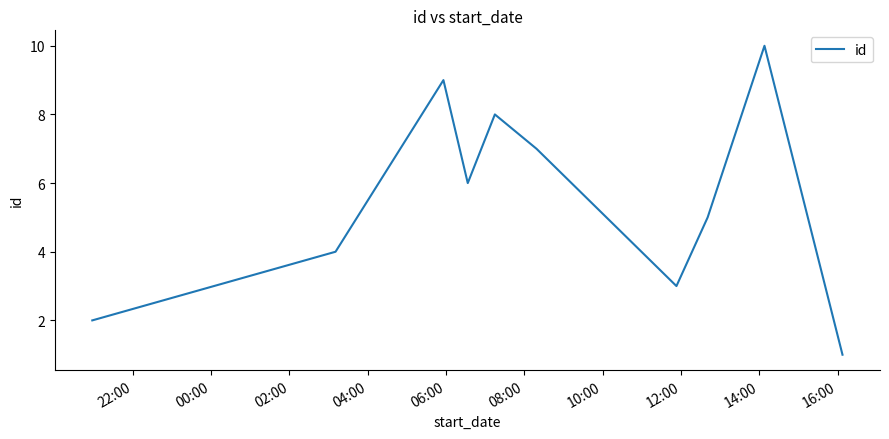

What is the greatest value displayed?

10